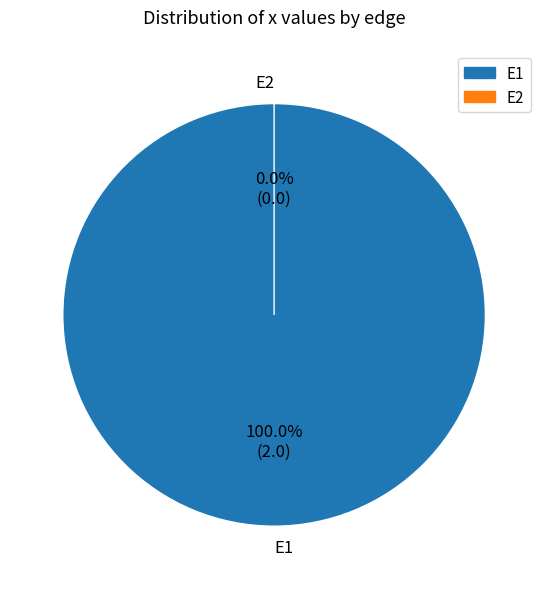

How much of the chart is everything except E2?

100.0%